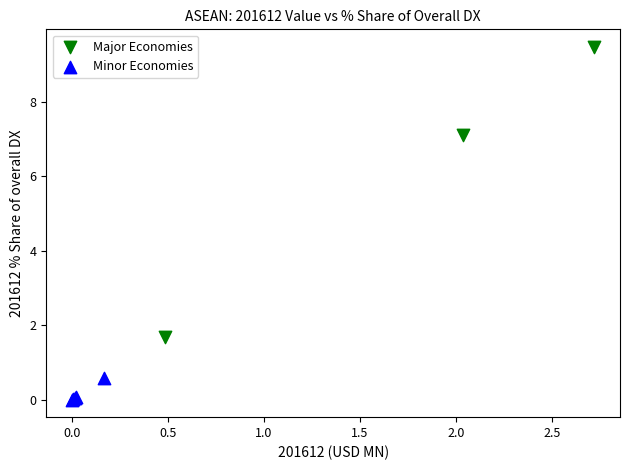

Which series reaches the maximum Y coordinate?

Major Economies